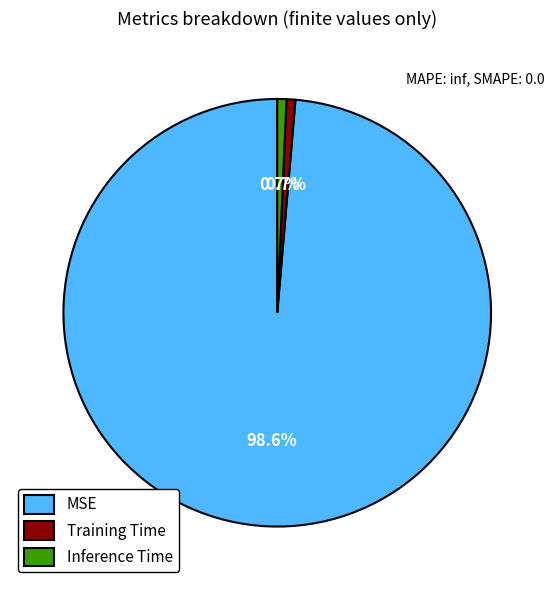

What percentage is the Training Time slice, to the nearest percent?

1%